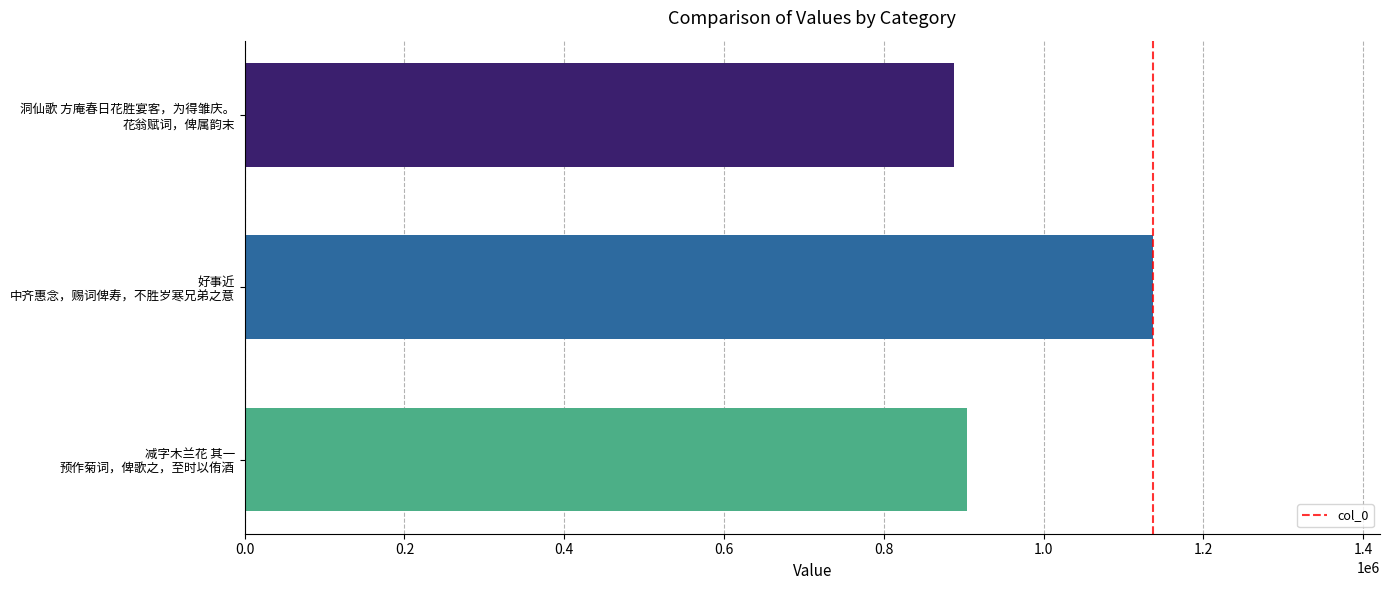

How many values are below 903966?

1